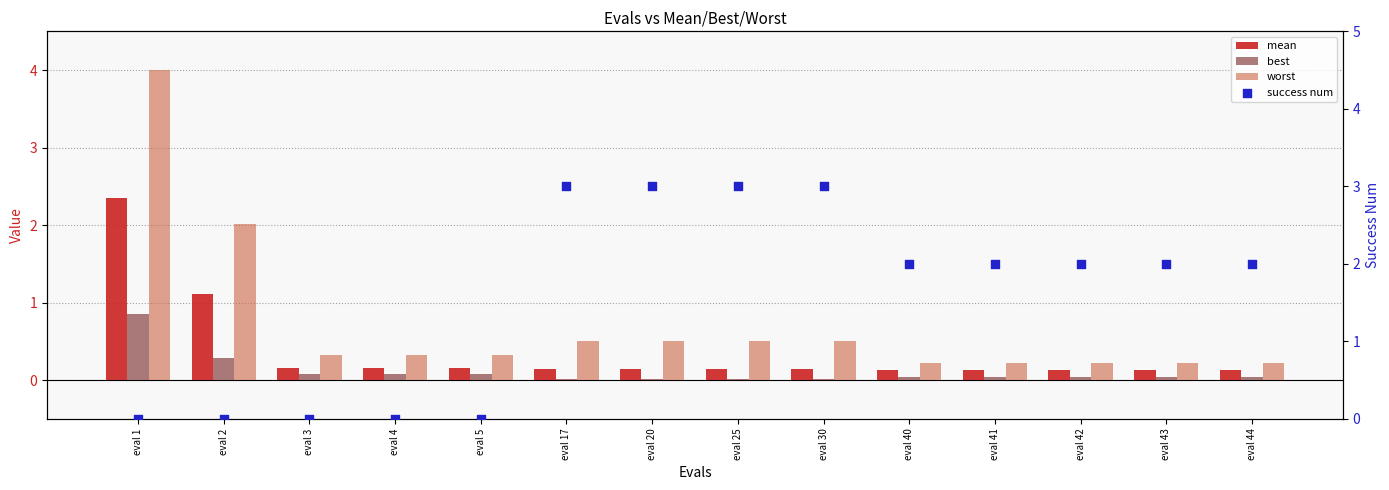

Which series reaches the minimum Y coordinate?

success num